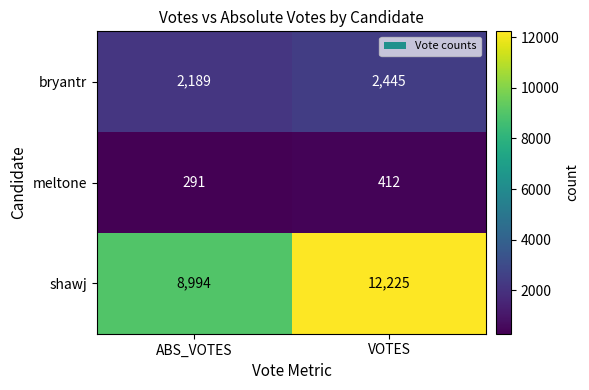

At which label does shawj reach its peak?

VOTES